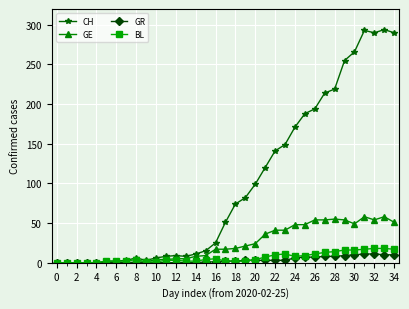

Which series has the largest total across all categories?

CH